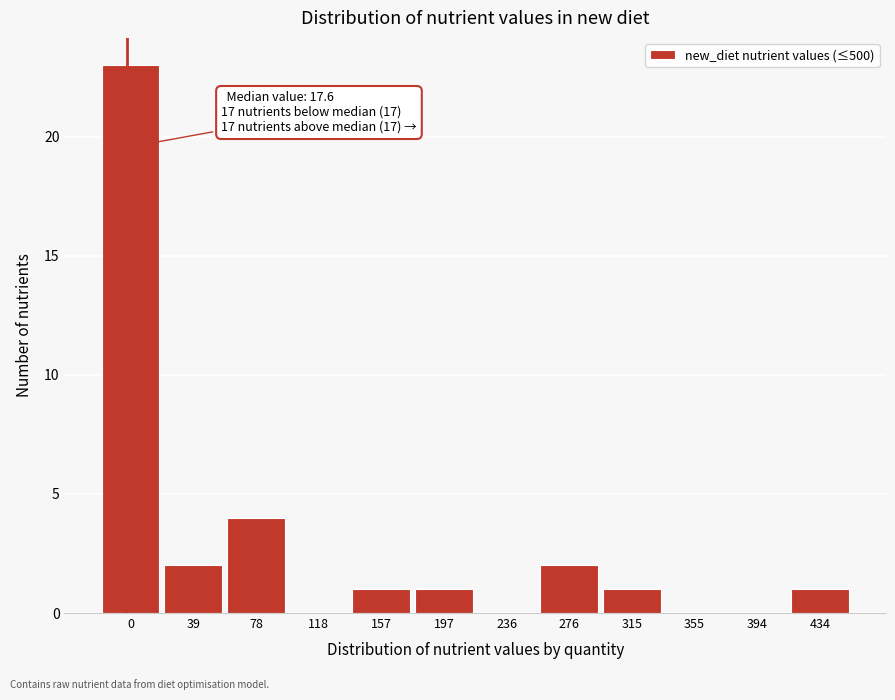

Reading left to right, extract all data points from this chart.

0=23	39=2	78=4	118=0	157=1	197=1	236=0	276=2	315=1	355=0	394=0	434=1